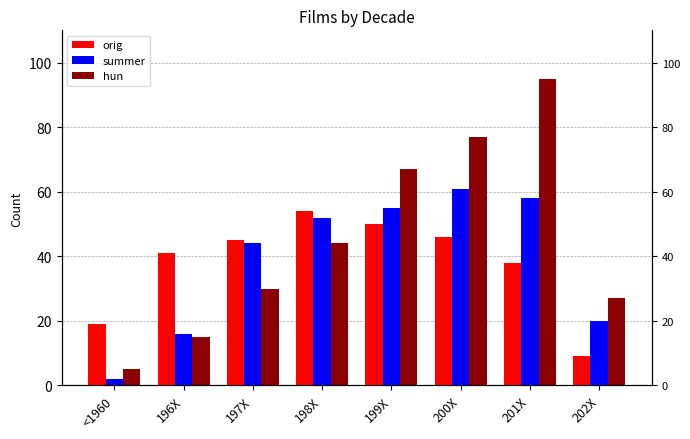

Where is summer nearest to the value 31?

202X